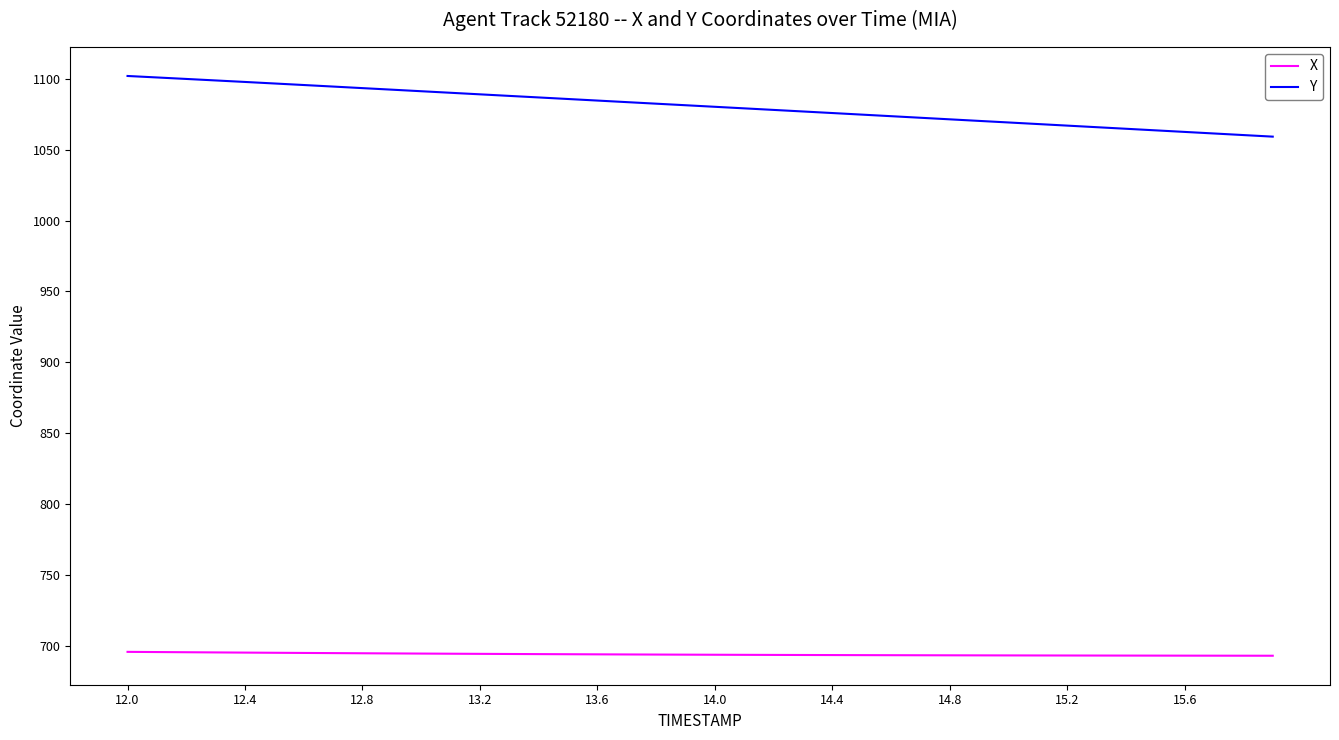

Which series has the largest total across all categories?

Y